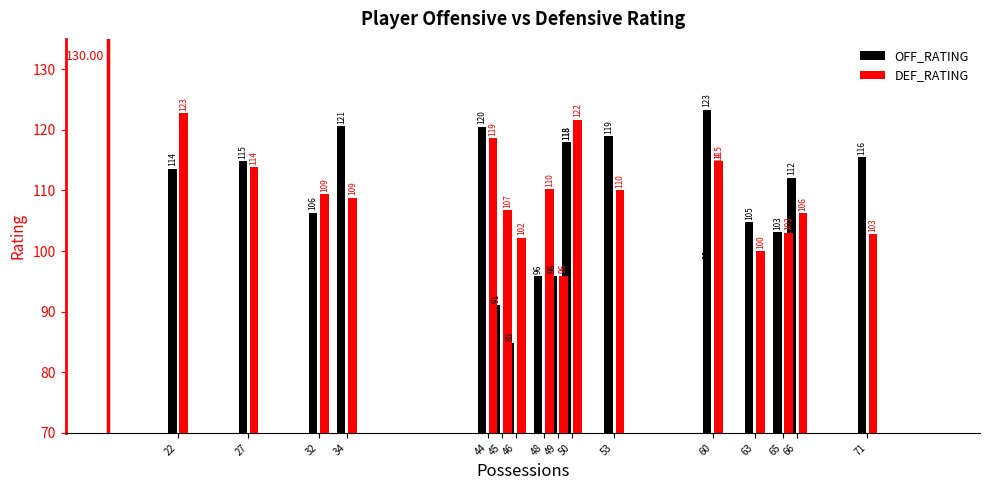

Between 53 and 60, which series saw the biggest shift?

DEF_RATING